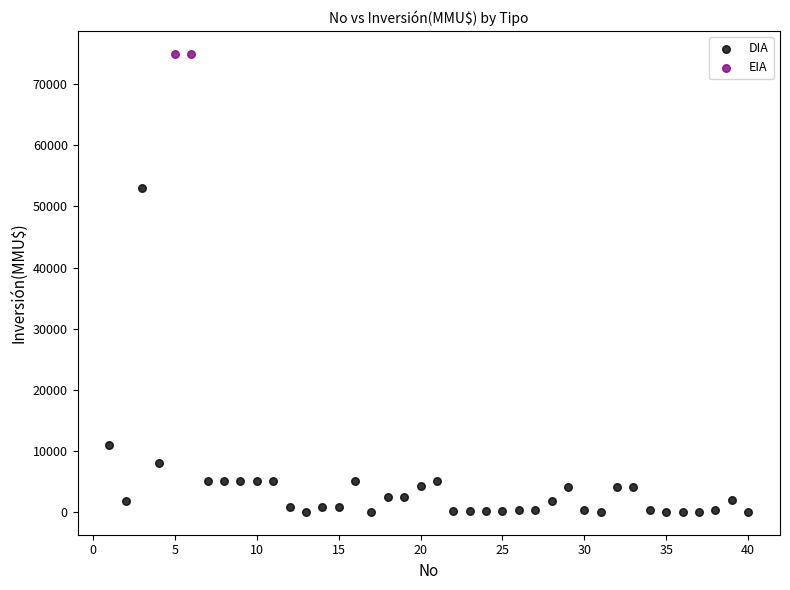

What are all the series names shown in the legend?

DIA, EIA